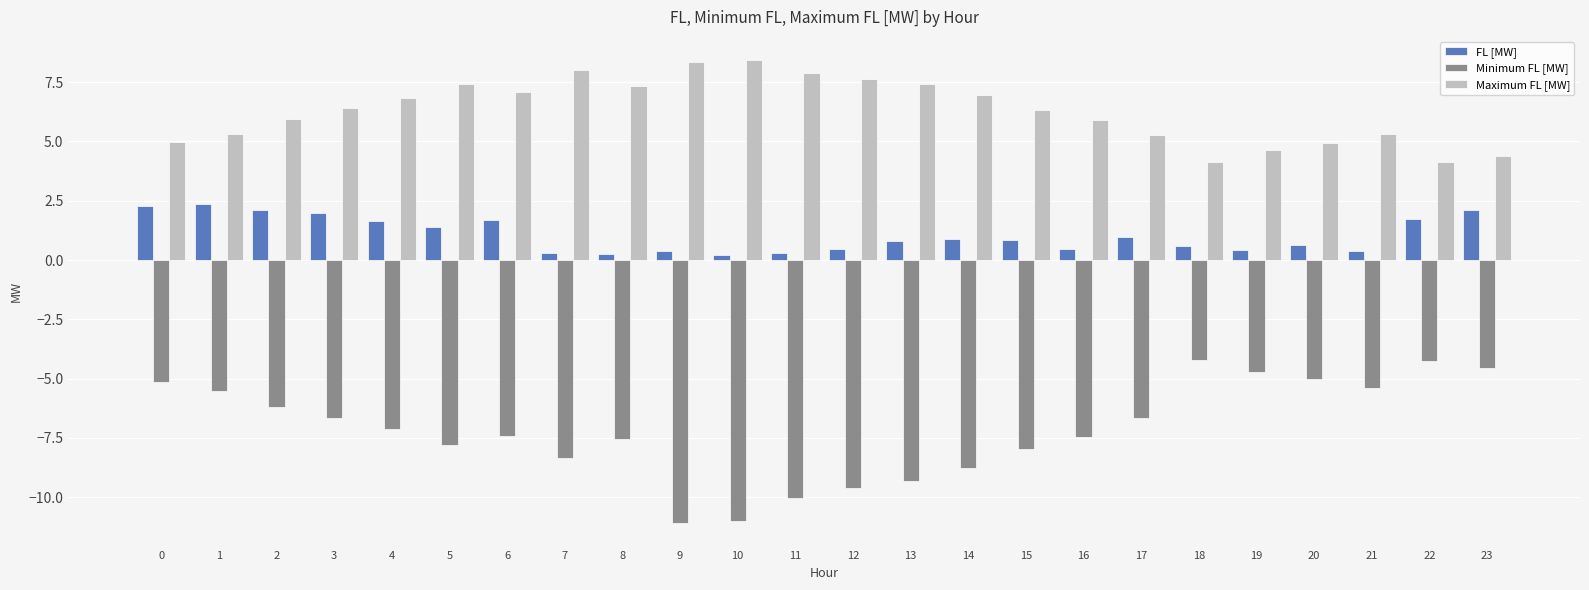

At how many categories does at least one series exceed 3?

24